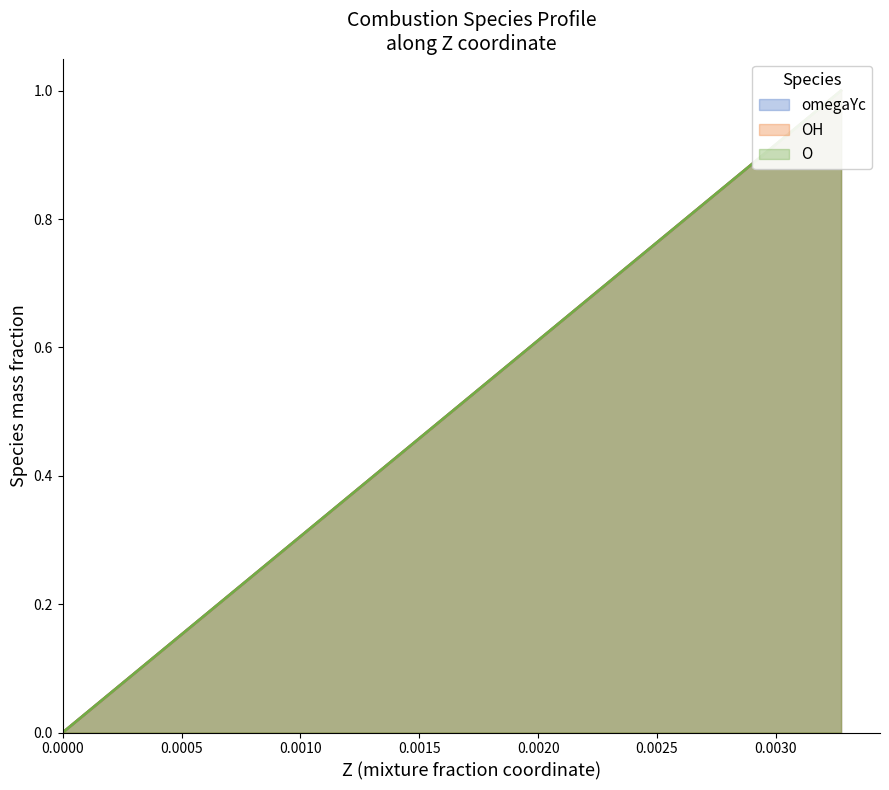

What is the maximum value shown in the chart?

1.0